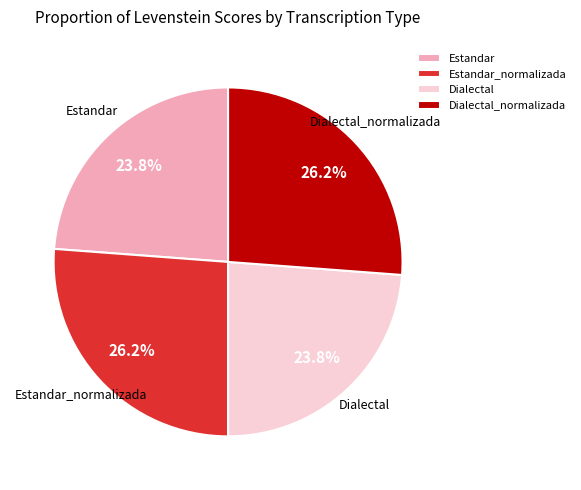

What percentage is the Estandar slice, to the nearest percent?

24%